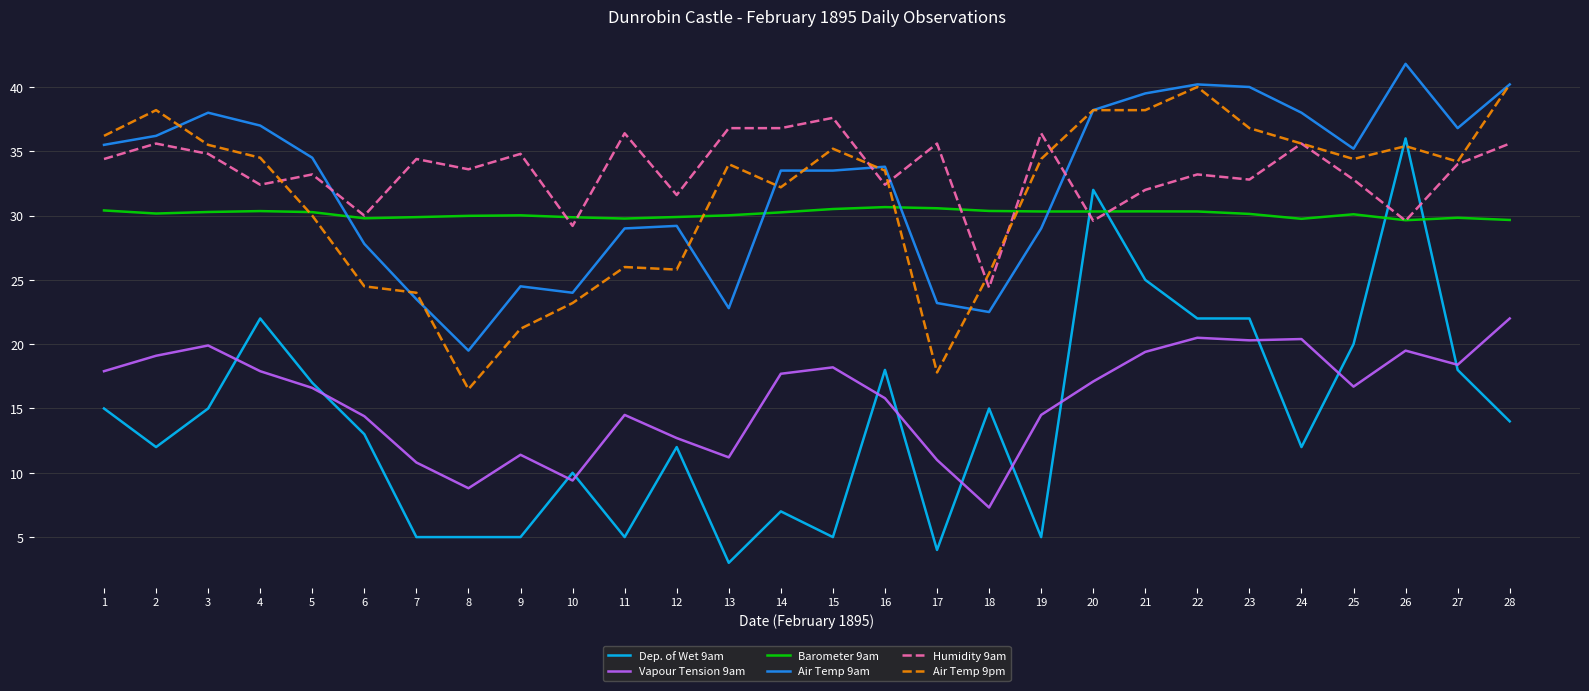

Between which two adjacent categories do Barometer 9am and Air Temp 9am first intersect?

5 and 6